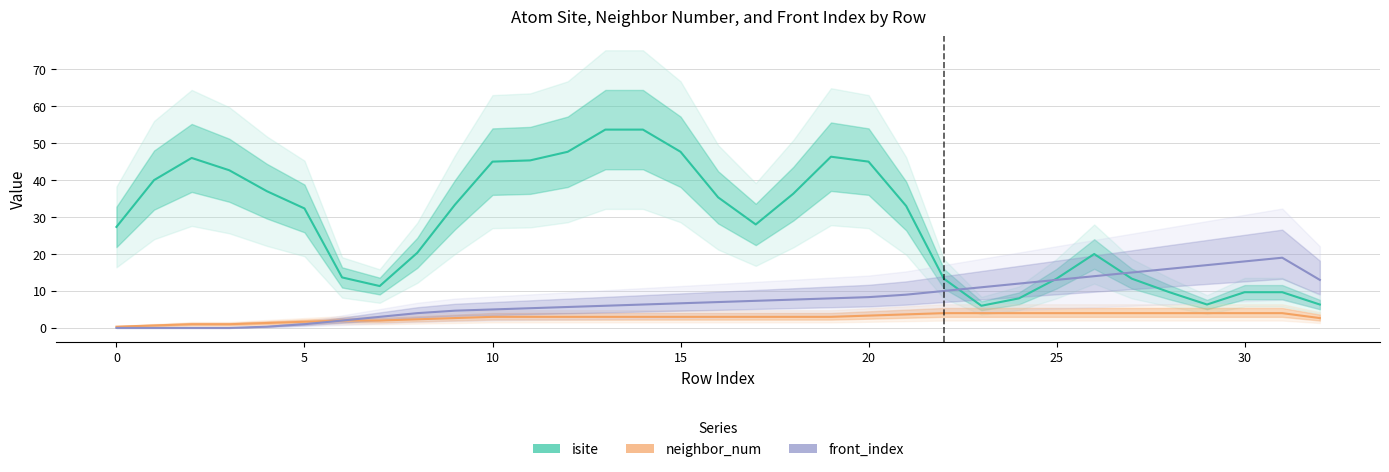

How many lines are shown in the chart?

3